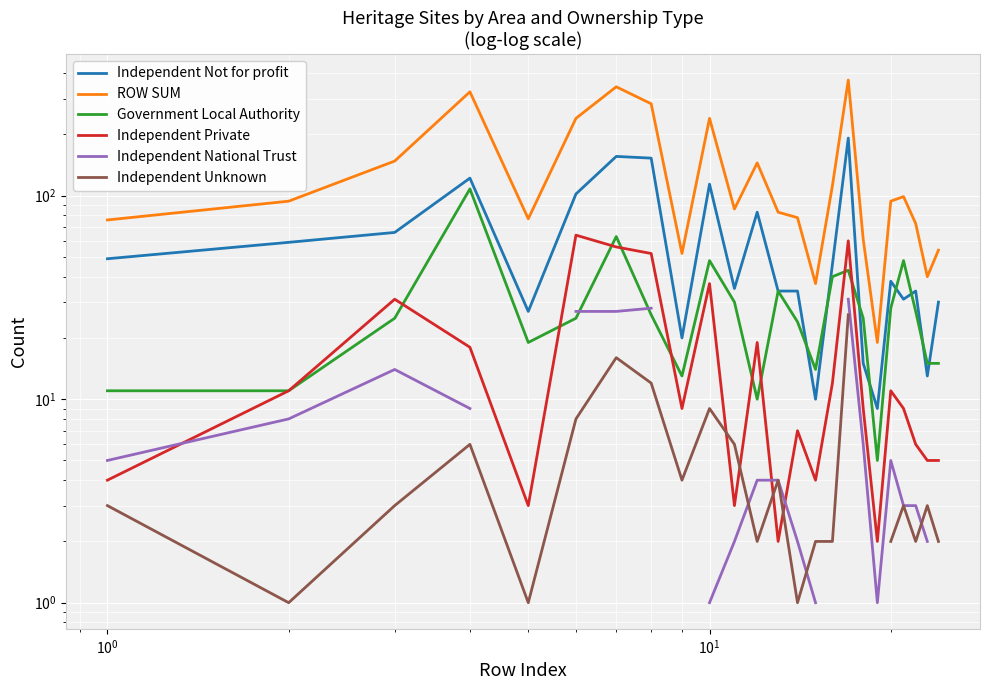

True or false: ROW SUM and Government Local Authority cross at least once.

False